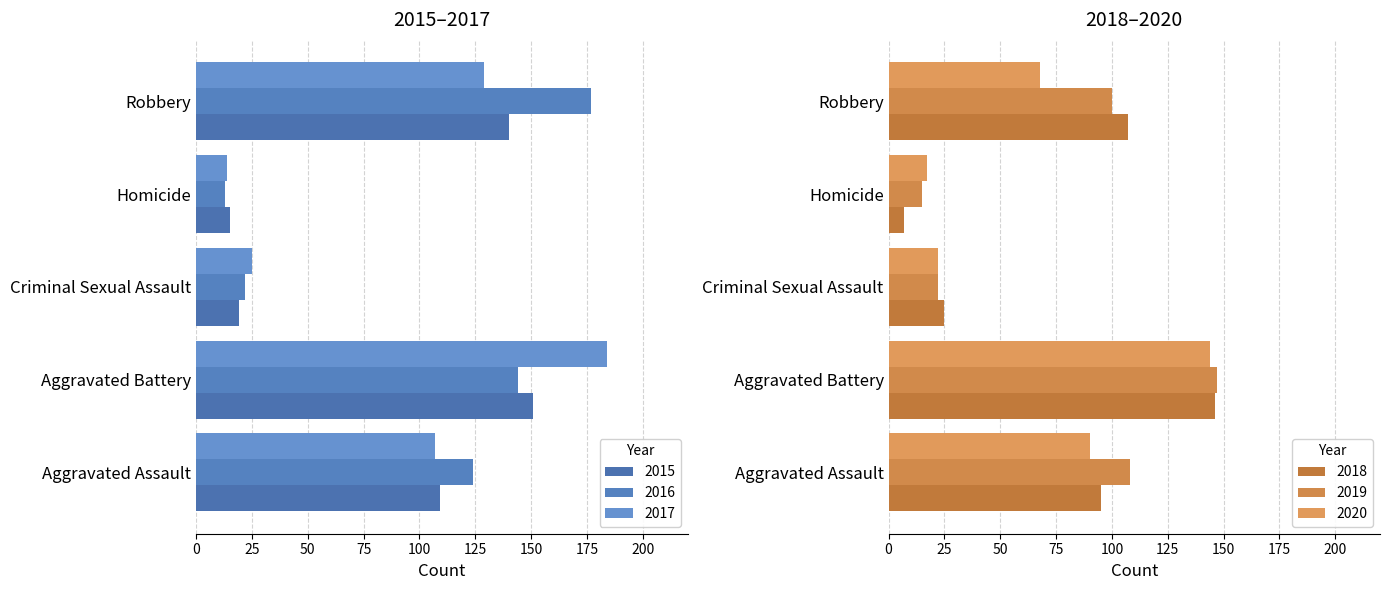

The value of 2017 at Criminal Sexual Assault is 25. True or false?

True